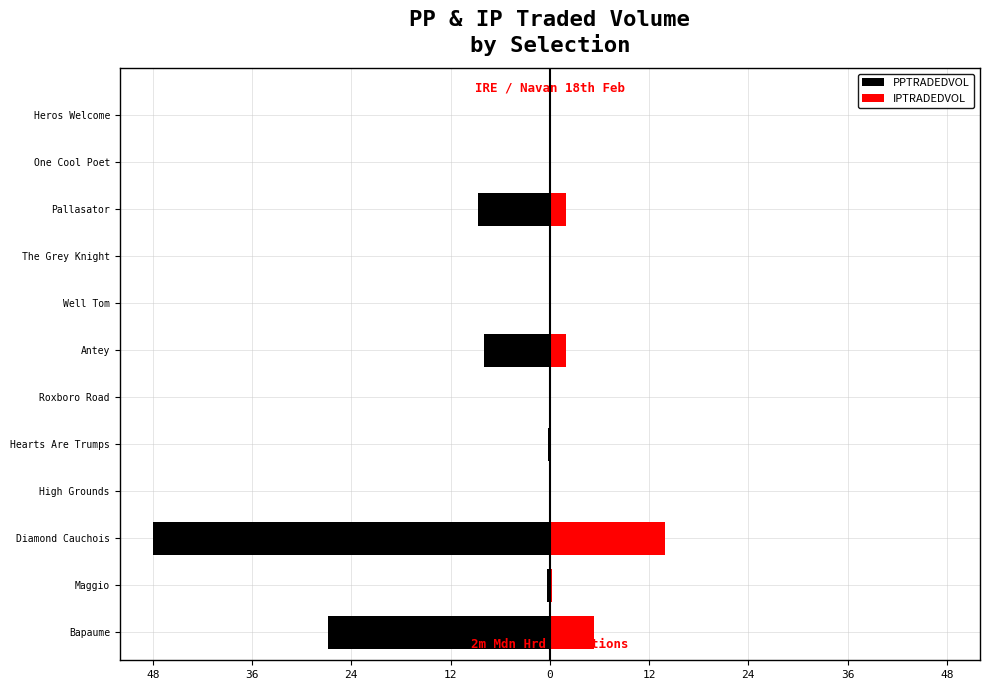

At how many categories does at least one series exceed -35?

12